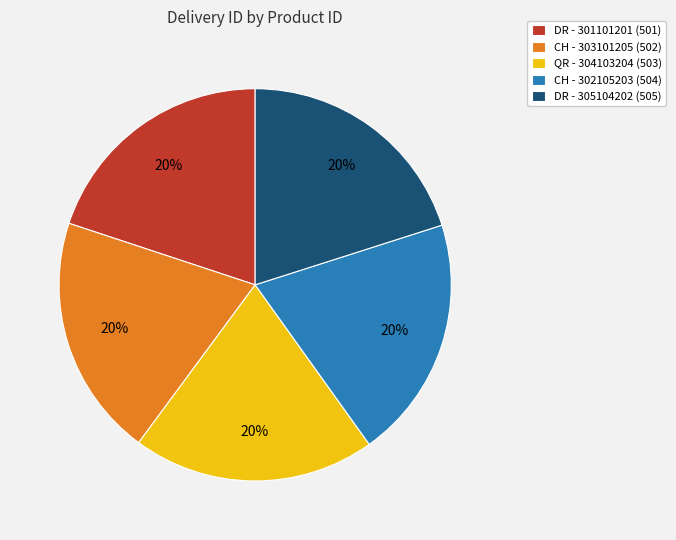

To the nearest percent, what is the combined percentage of CH - 303101205 (502) and QR - 304103204 (503)?

40%